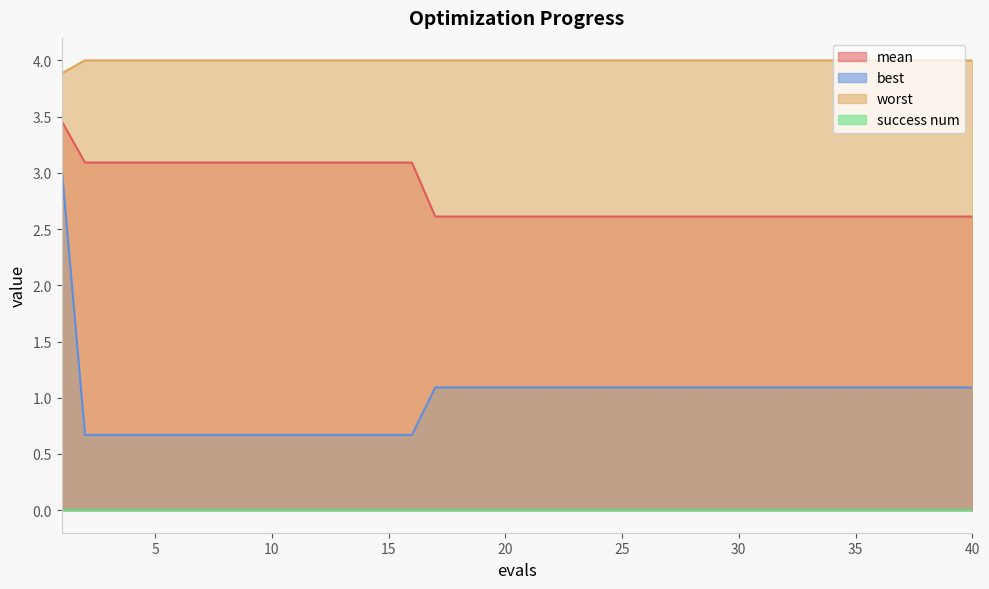

What is the difference between the maximum and minimum values in the worst series?

0.1